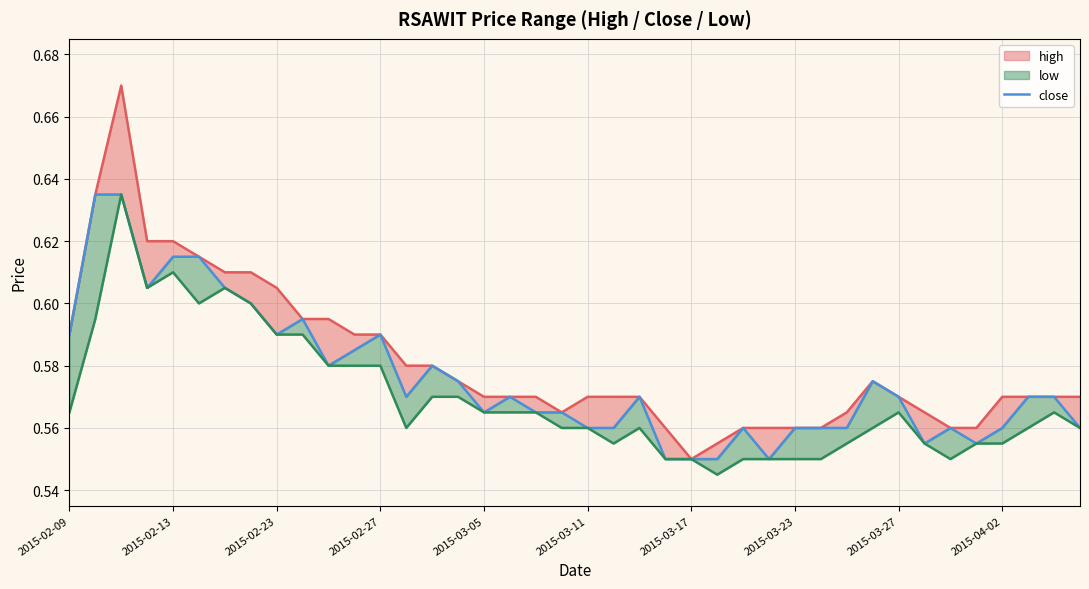

Is it true that close equals 1.0 at 2015-03-05?

False